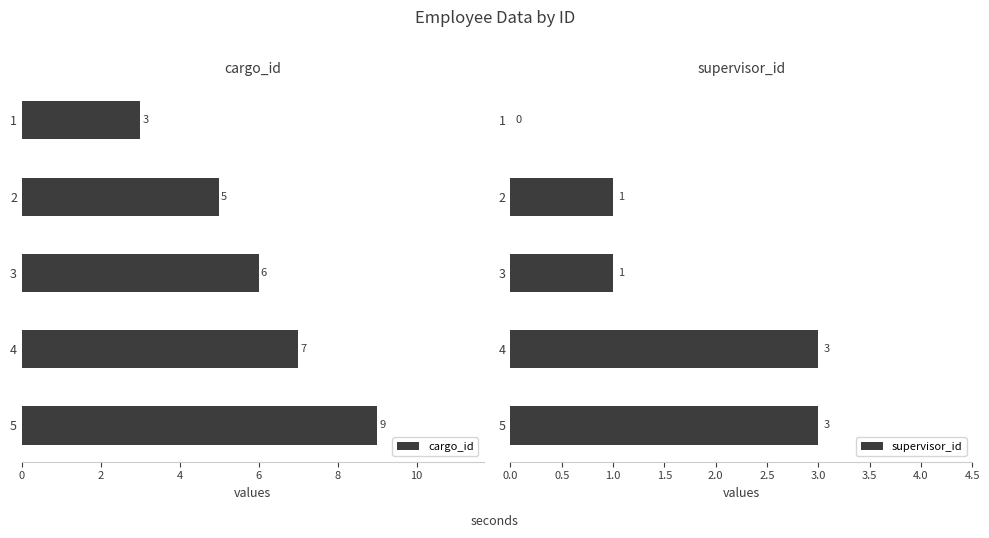

What is the minimum value for cargo_id?

3